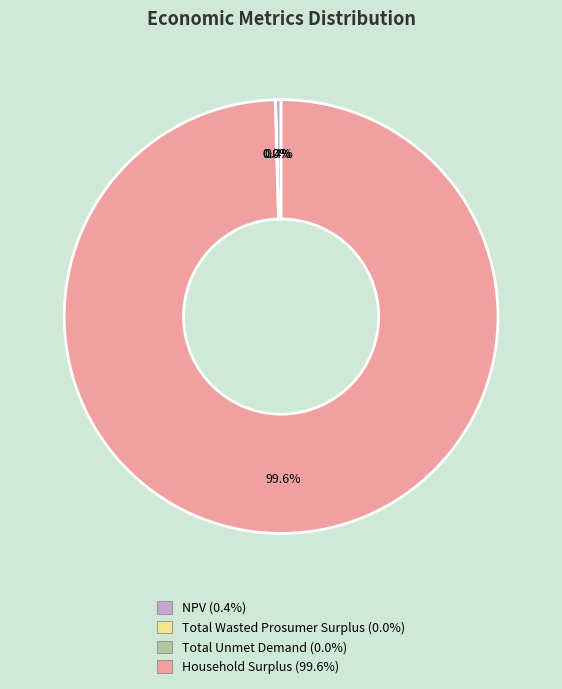

Which category has the biggest portion of the pie?

Household Surplus